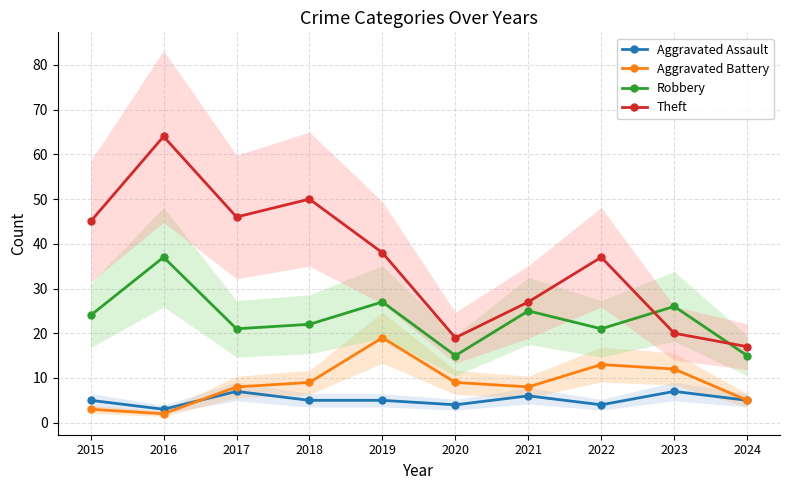

Which has a higher value, 2016 or 2017?

2017